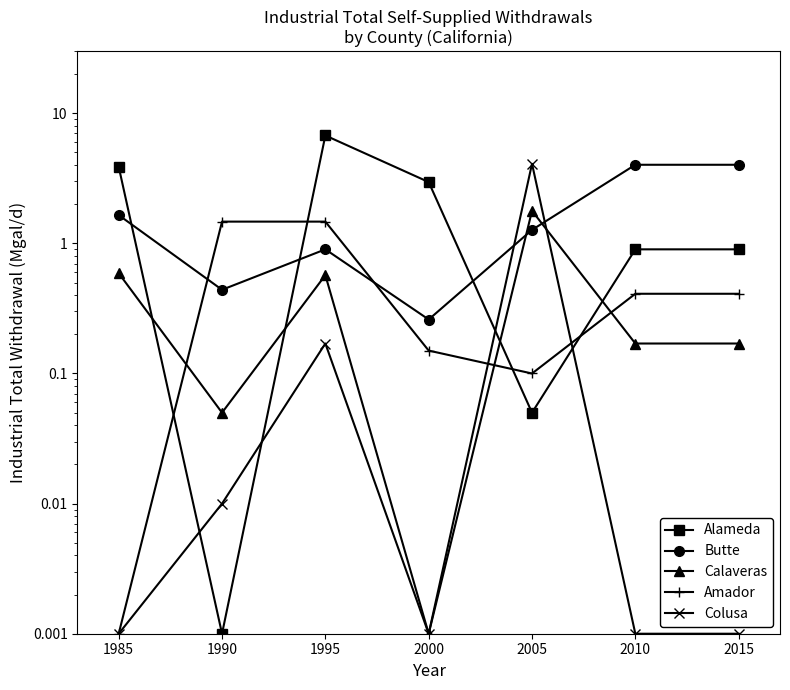

At which label is Alameda closest to 3?

2000